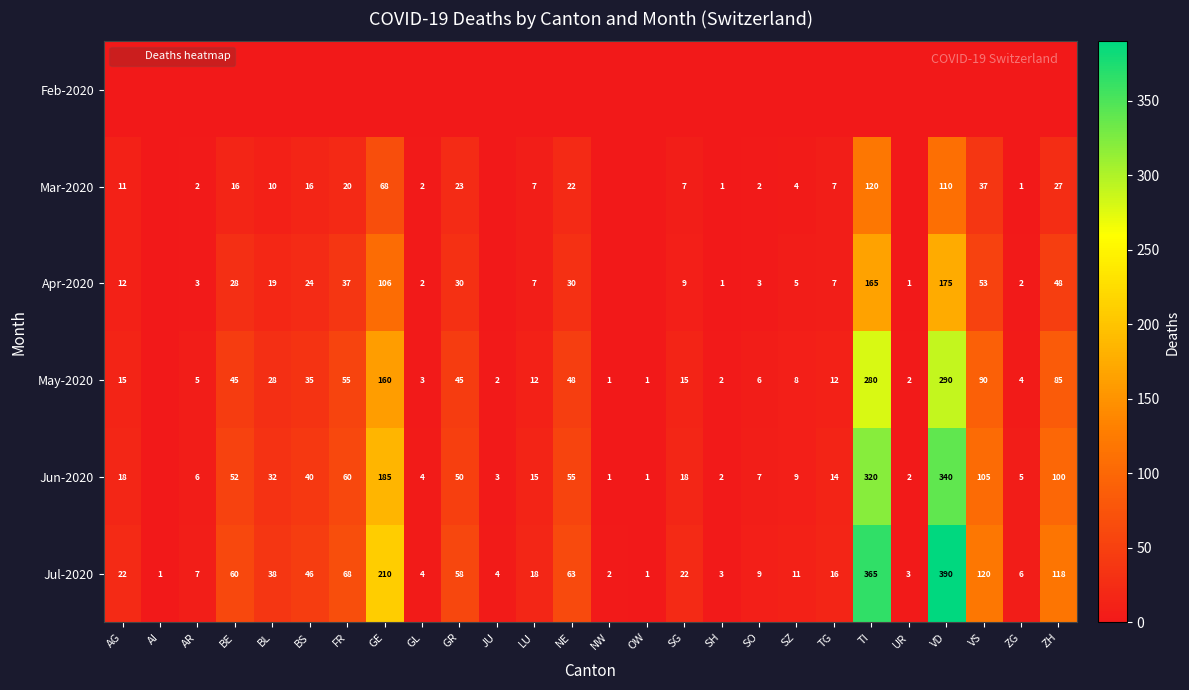

The May-2020 series shows -173 at AI. True or false?

False